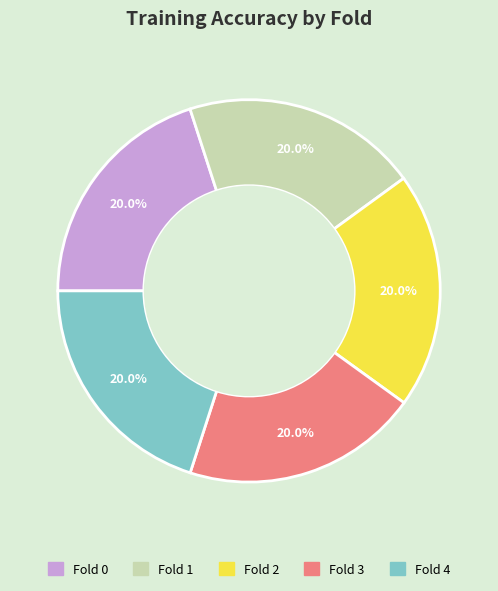

Is there any slice that represents more than half of the pie?

No